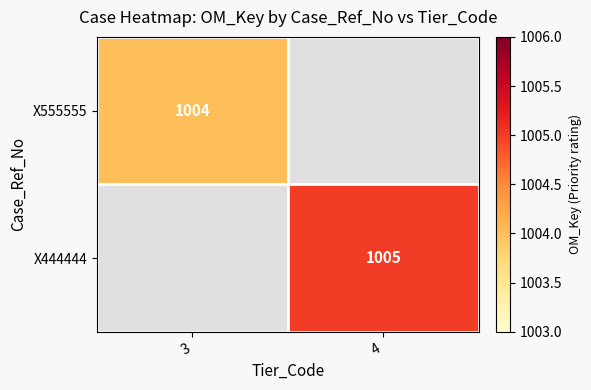

Is the value of X444444 at 4 greater than the value of X555555 at 3?

Yes